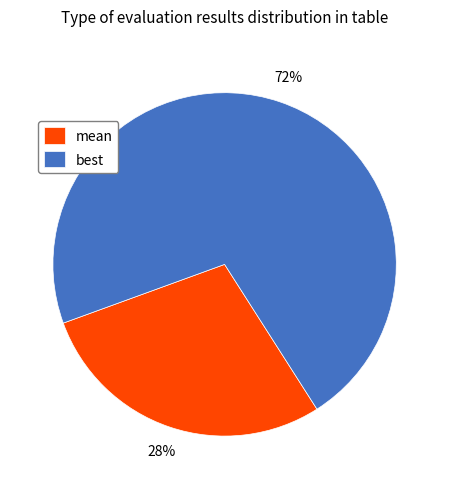

What percentage is the mean slice, to the nearest percent?

28%